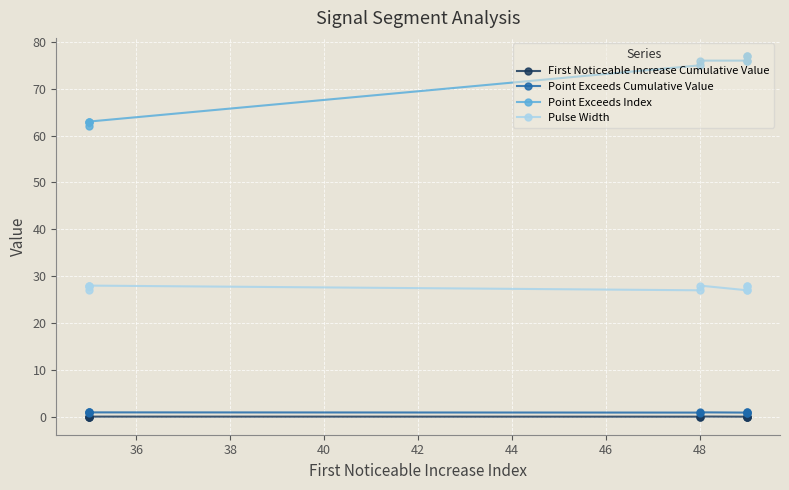

How many interior local valleys does the Pulse Width series have?

1